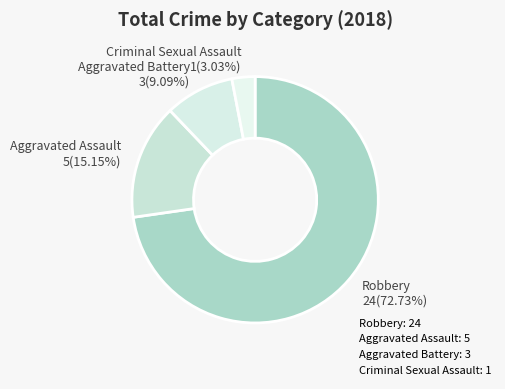

True or false: Aggravated Battery accounts for 9% of the total.

True